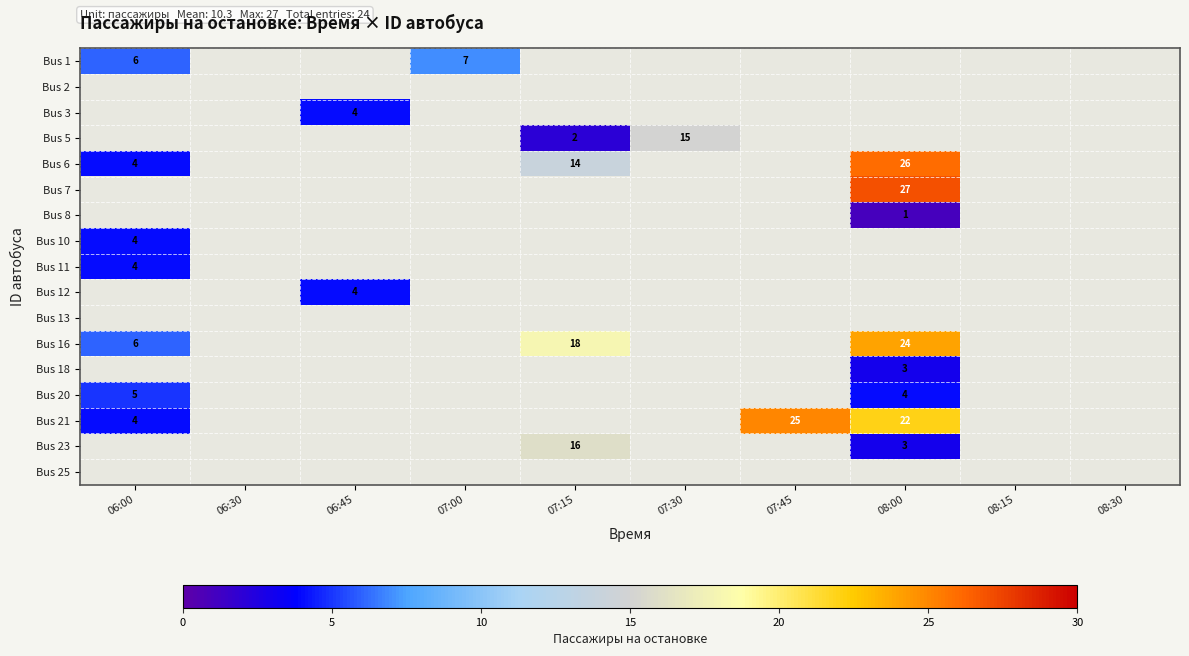

Is it true that Bus 5 equals 1 at 07:15?

False